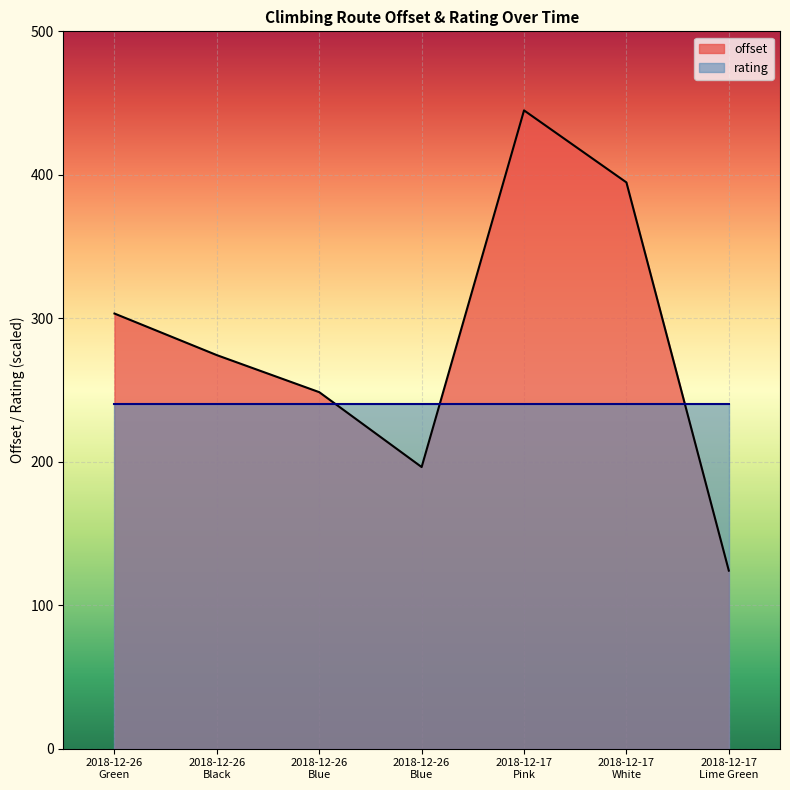

True or false: there are more than 1 points higher than both neighbors.

False